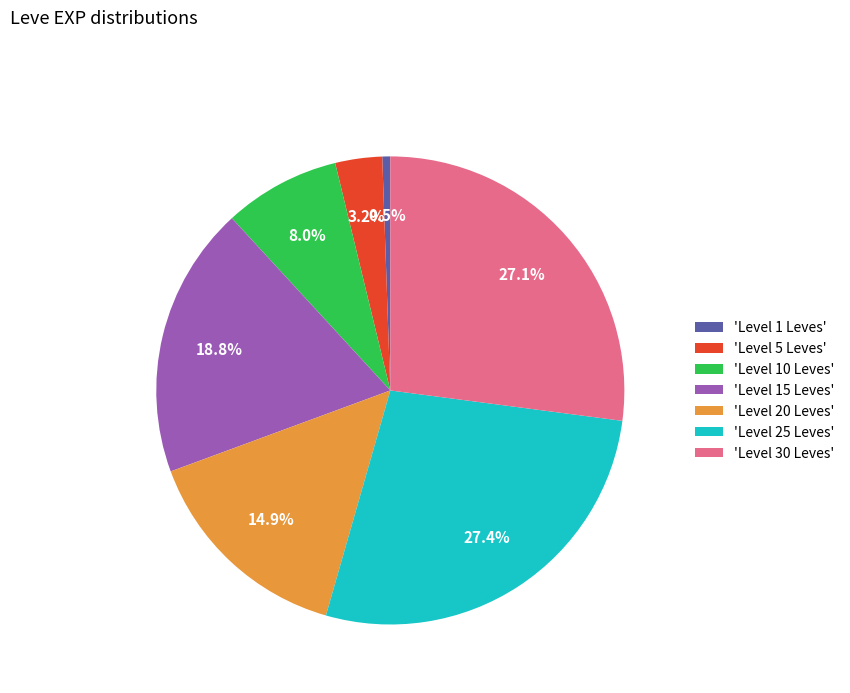

How many segments does this pie chart have?

7